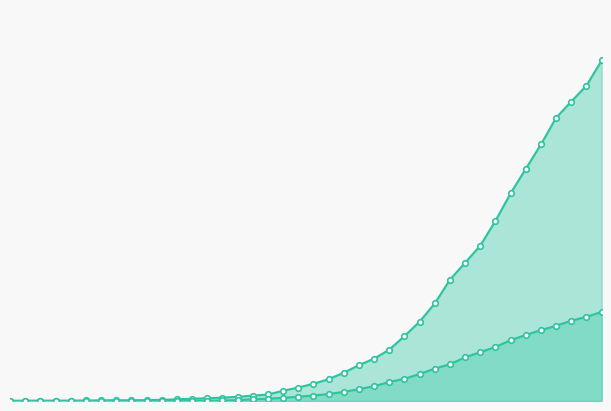

What is the greatest value displayed?

4028